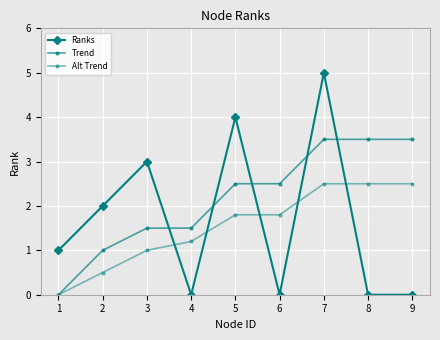

What is the maximum value for Alt Trend?

2.5